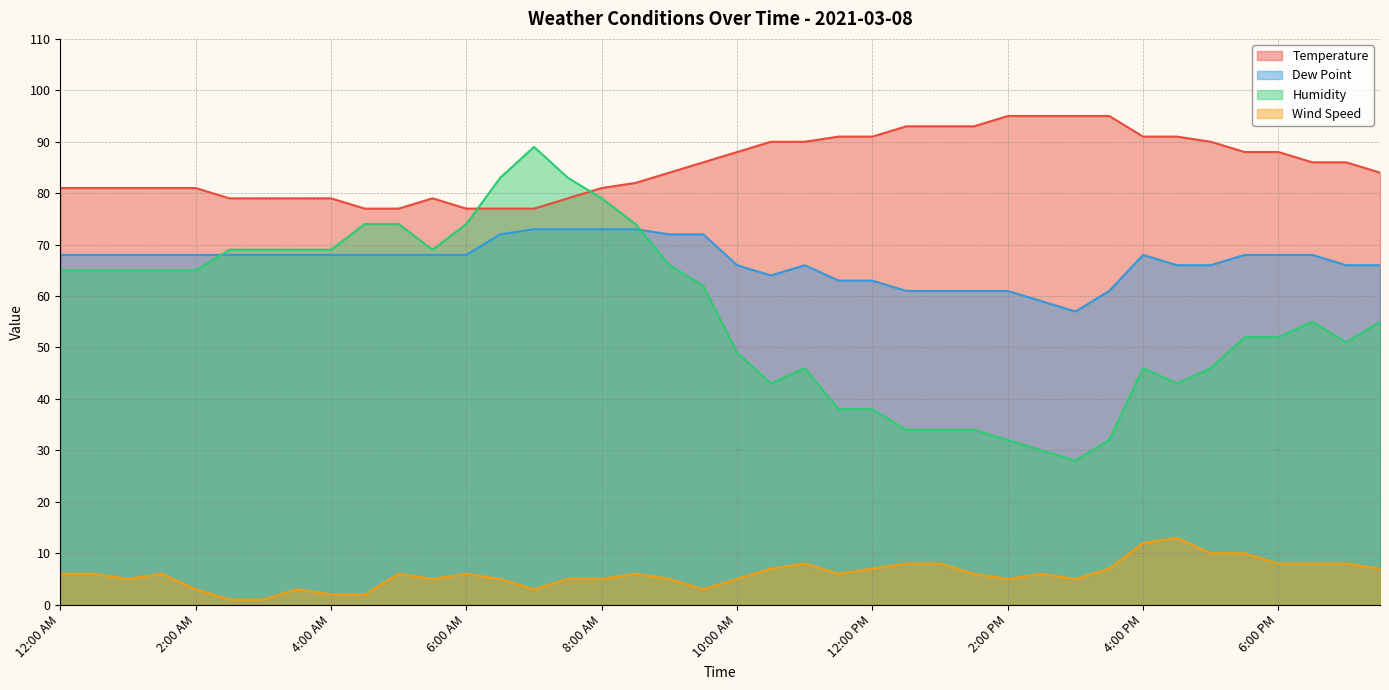

What is the spread (max minus min) of values at 2:30 AM?

78